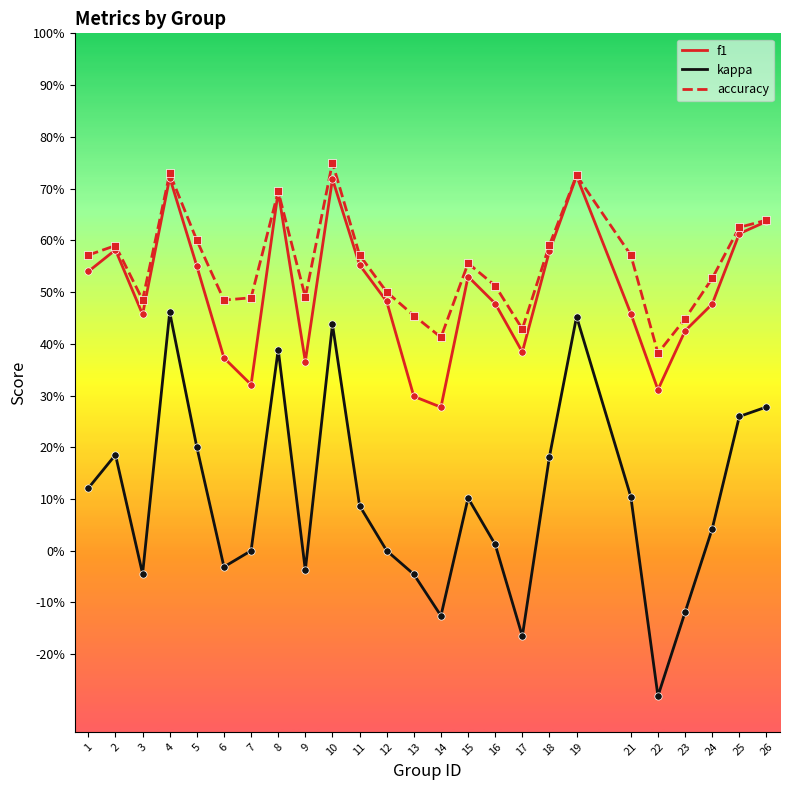

Which series has the largest total across all categories?

accuracy